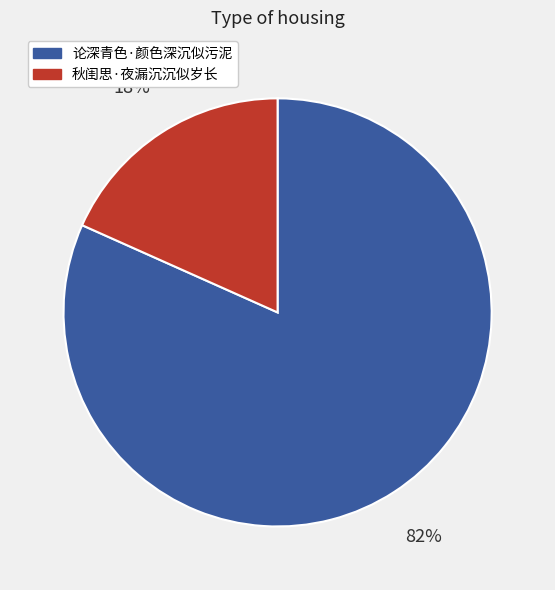

What is the majority slice?

论深青色·颜色深沉似污泥